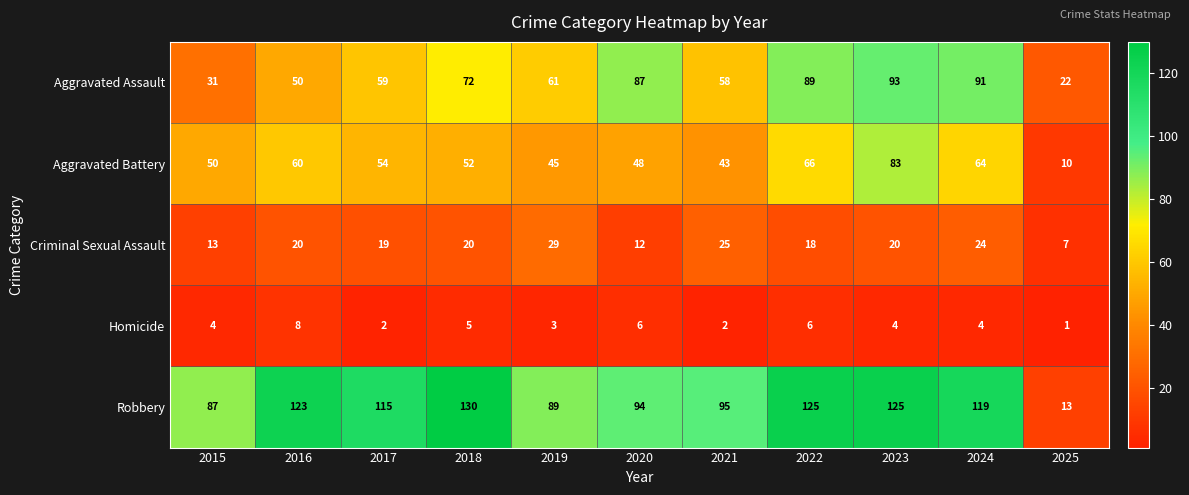

At how many categories does at least one series exceed 110?

6